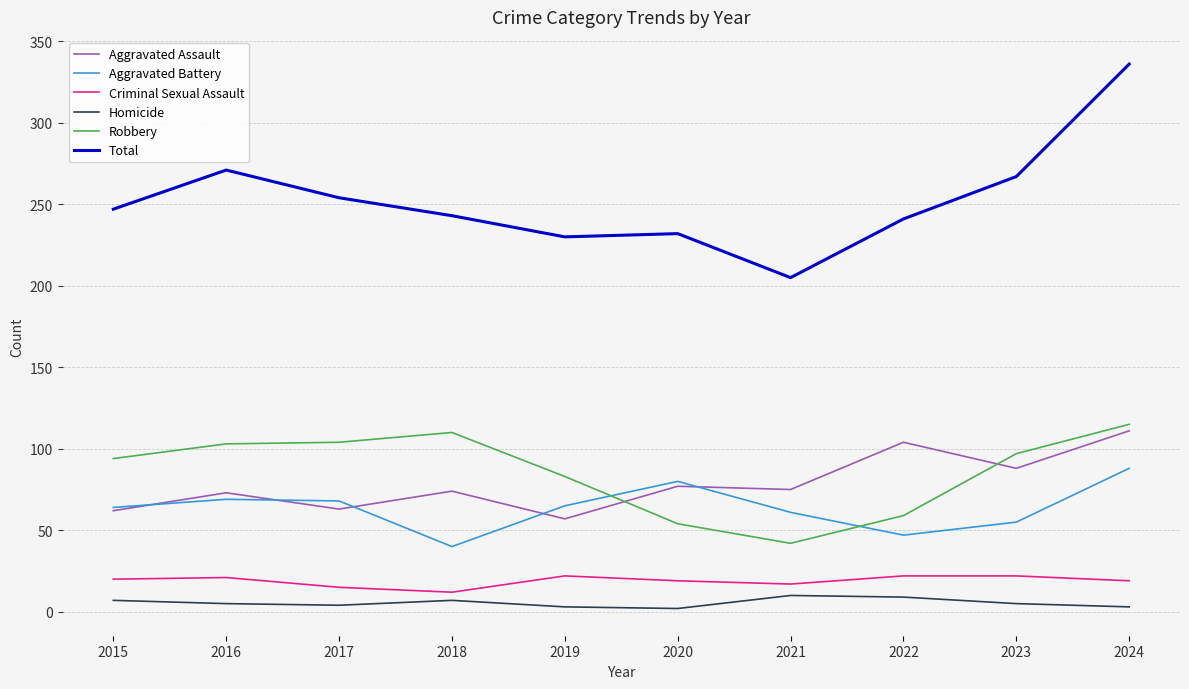

What is the total value across all series at 2023?

534